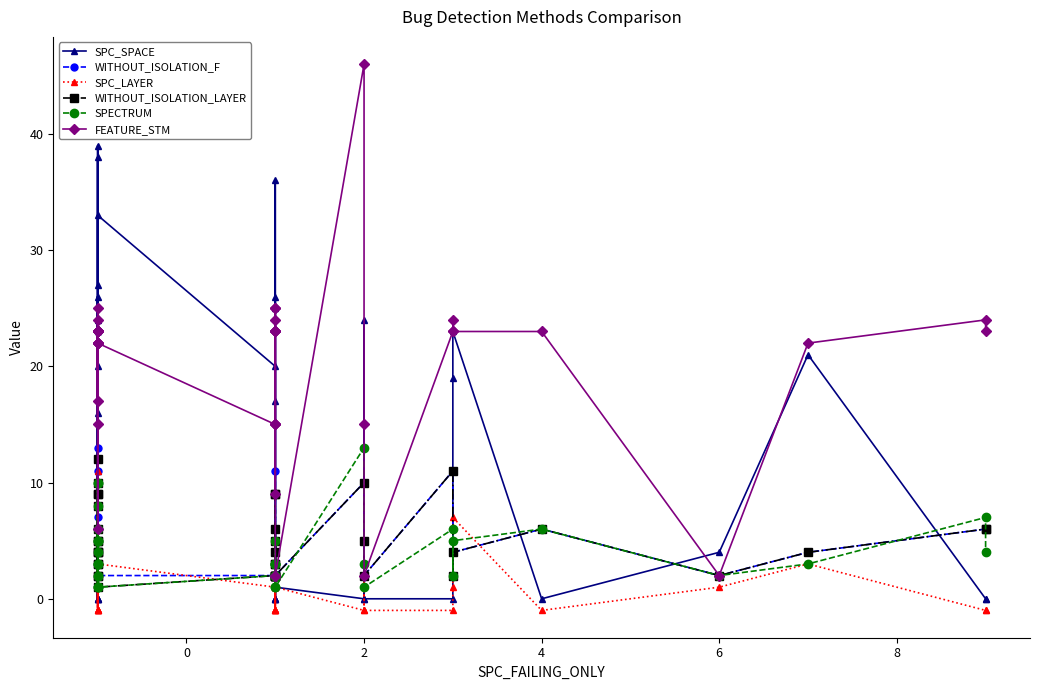

What is the average value of the WITHOUT_ISOLATION_LAYER series?

5